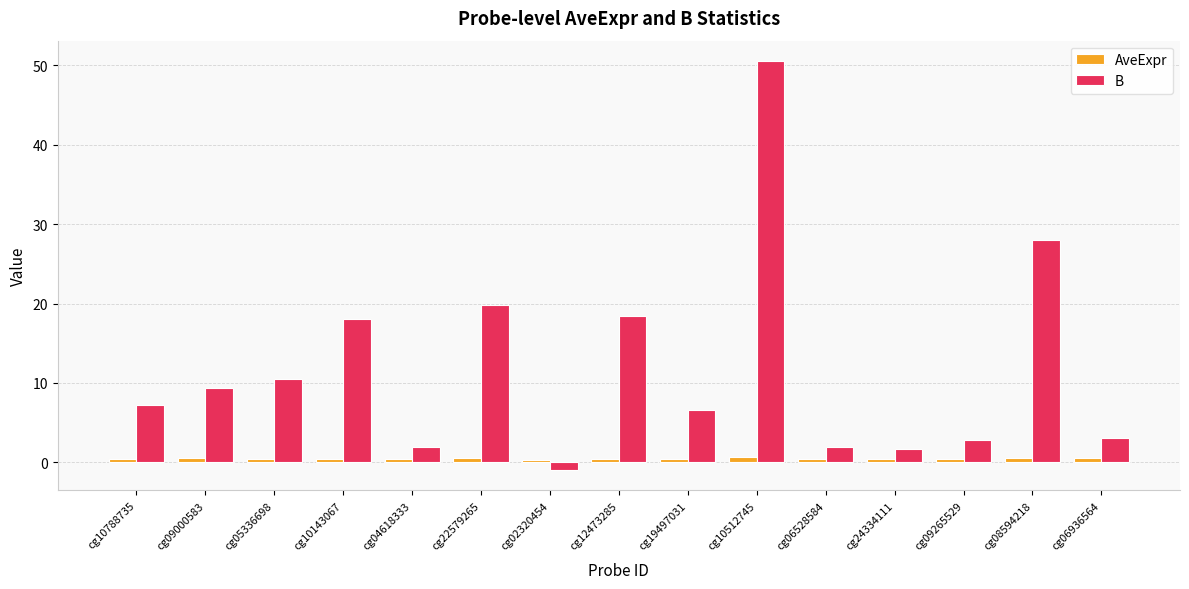

What is the difference between the second highest and second lowest values in the AveExpr series?

0.2